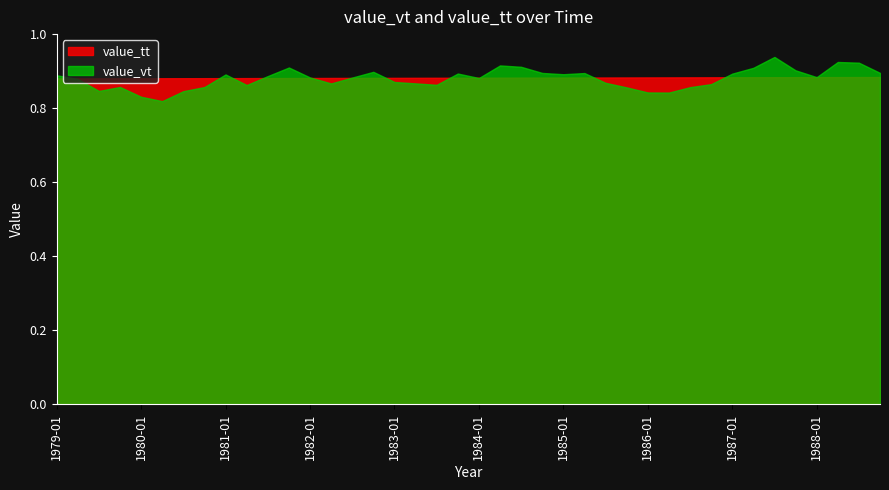

True or false: value_vt and value_tt intersect in this chart.

True